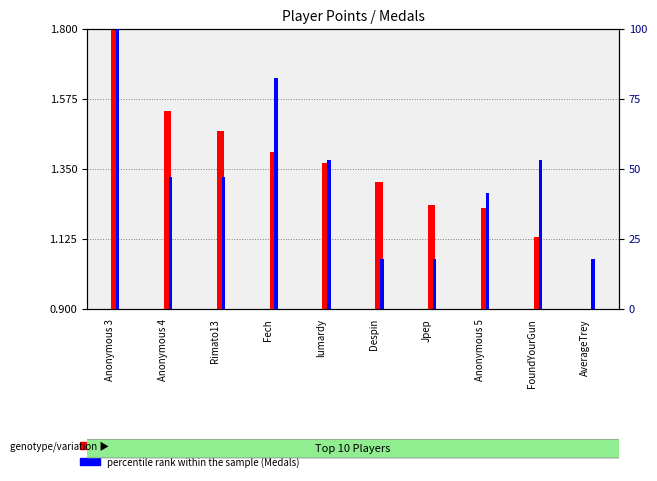

How many groups of bars are there?

10